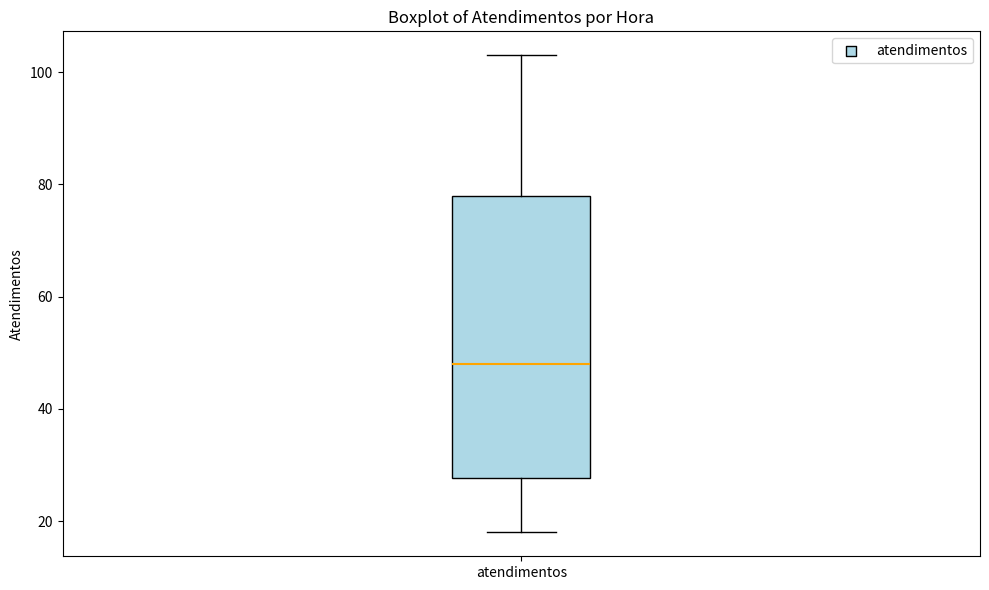

Transcribe this box plot: give where the median line is, the range the box spans, and where the two whiskers end, as read against the y-axis. The values are not printed on the chart, so give them approximately, as read against the axis.

median 48, box 28 to 78, whiskers 18 to 104